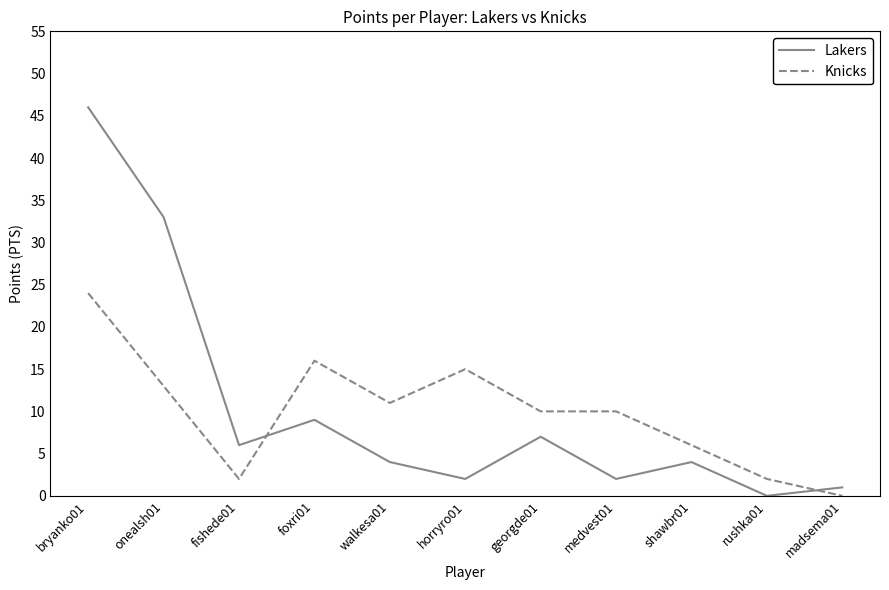

What position from the left is medvest01?

8